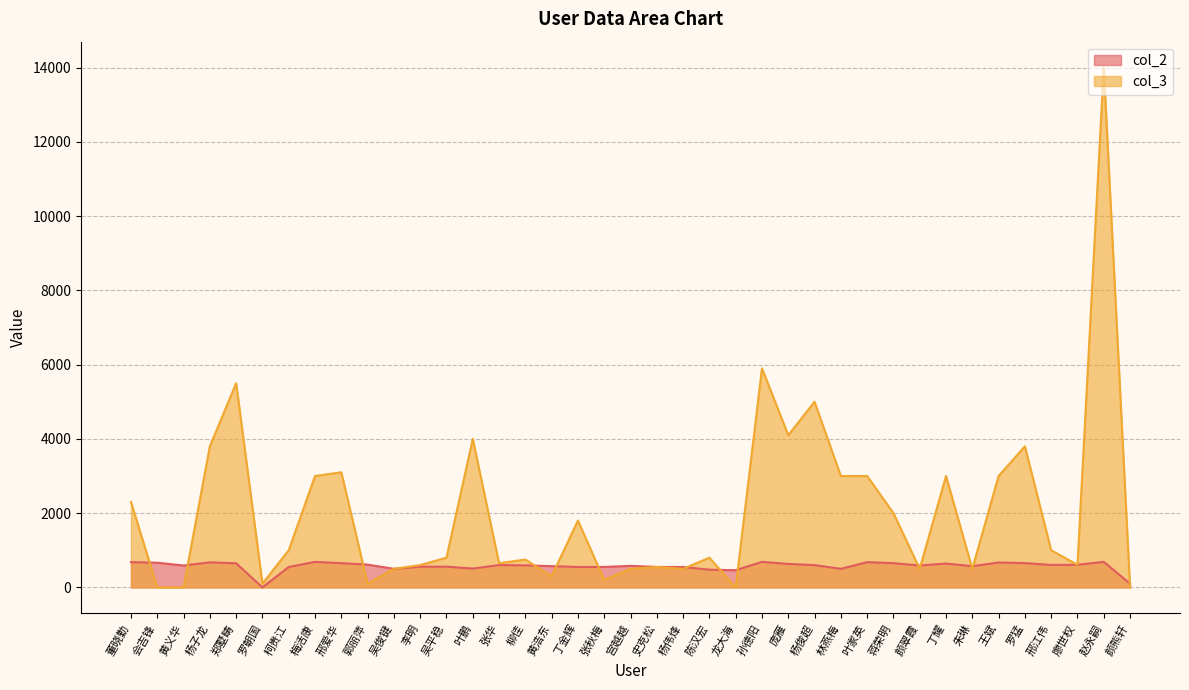

Where do col_2 and col_3 first cross each other?

董晓勤 and 会吉锋